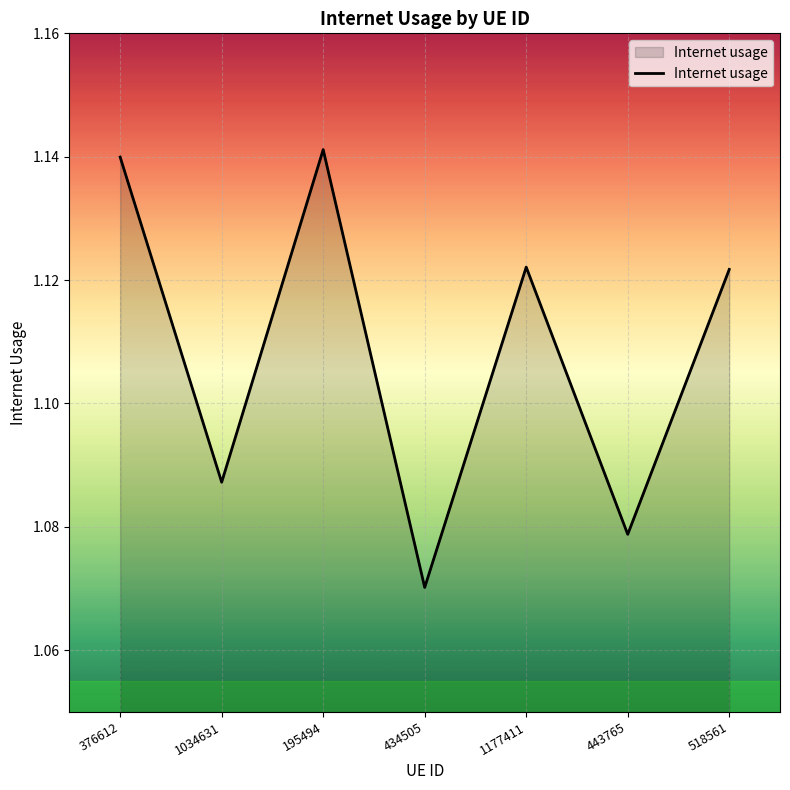

Where is the data nearest to the value 1?

434505